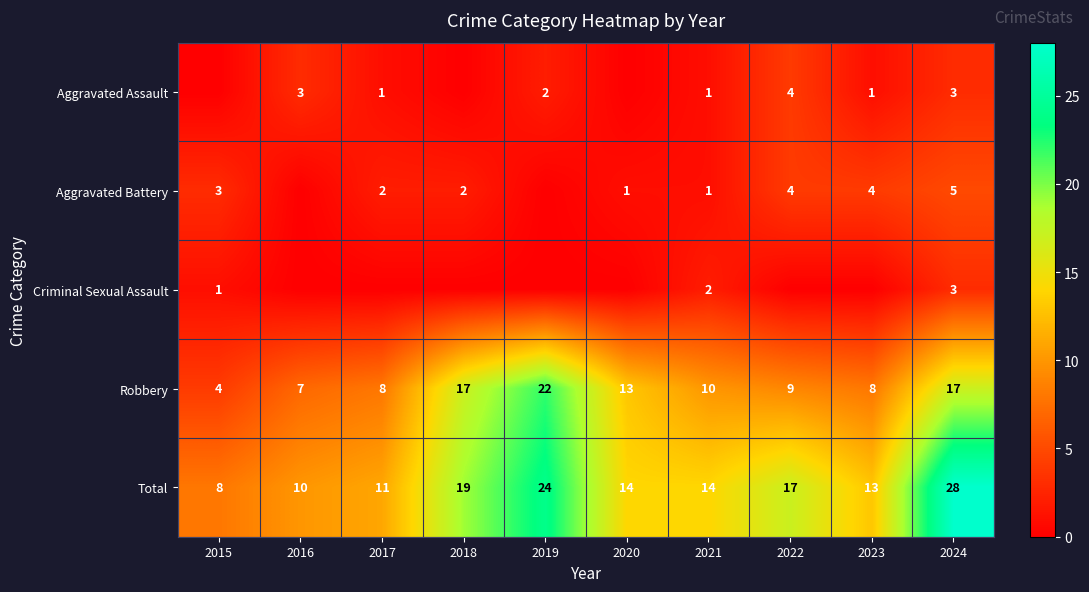

True or false: Aggravated Assault has a value of 3 at 2016.

True